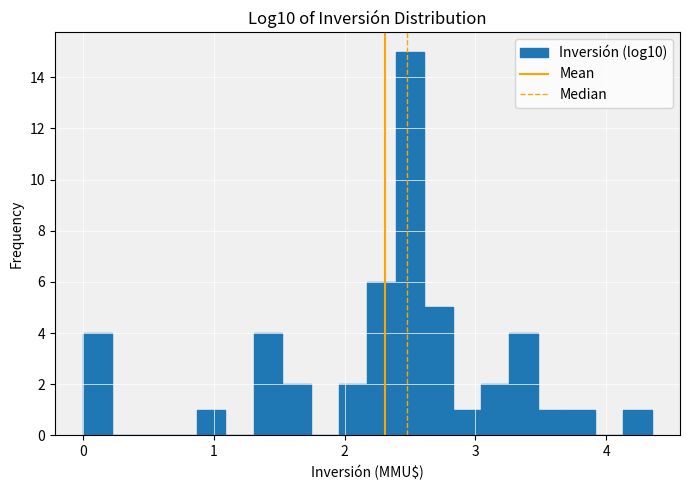

Read against the x-axis, roughly where is the centre of the tallest bar?

2.5